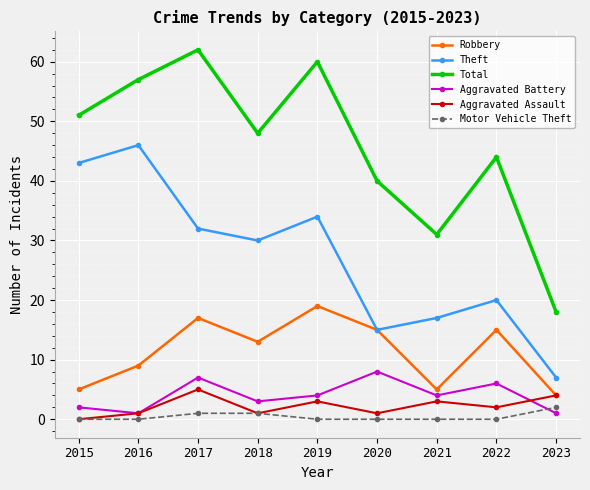

Reading right to left, extract all data points from this chart.

Robbery: 2023=4	2022=15	2021=5	2020=15	2019=19	2018=13	2017=17	2016=9	2015=5
Theft: 2023=7	2022=20	2021=17	2020=15	2019=34	2018=30	2017=32	2016=46	2015=43
Total: 2023=18	2022=44	2021=31	2020=40	2019=60	2018=48	2017=62	2016=57	2015=51
Aggravated Battery: 2023=1	2022=6	2021=4	2020=8	2019=4	2018=3	2017=7	2016=1	2015=2
Aggravated Assault: 2023=4	2022=2	2021=3	2020=1	2019=3	2018=1	2017=5	2016=1	2015=0
Motor Vehicle Theft: 2023=2	2022=0	2021=0	2020=0	2019=0	2018=1	2017=1	2016=0	2015=0